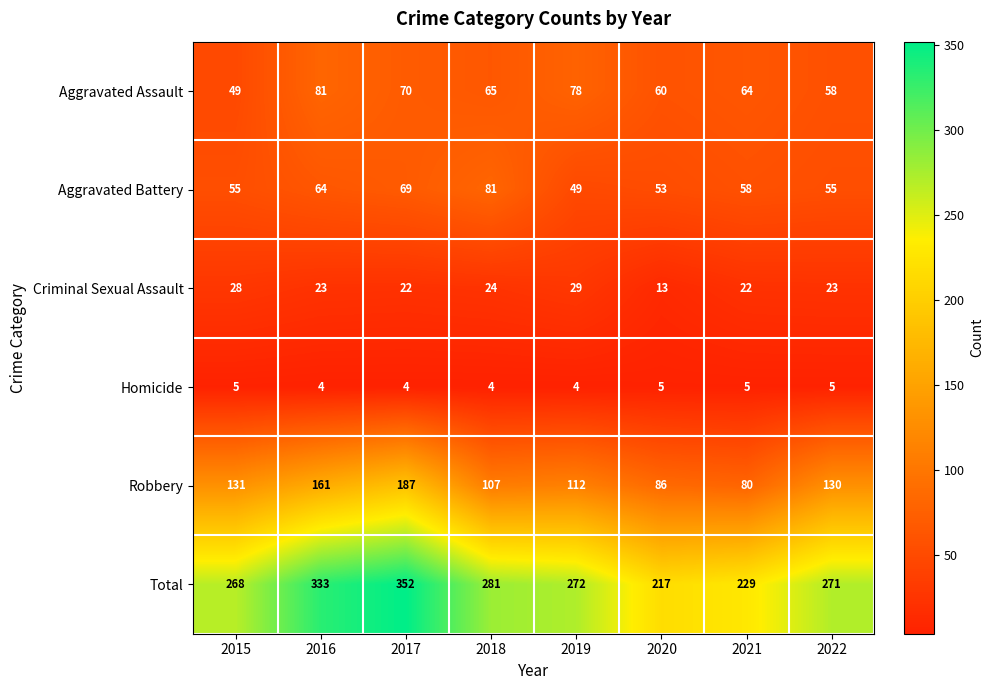

Rank the series at 2022 from highest to lowest value.

Total, Robbery, Aggravated Assault, Aggravated Battery, Criminal Sexual Assault, Homicide